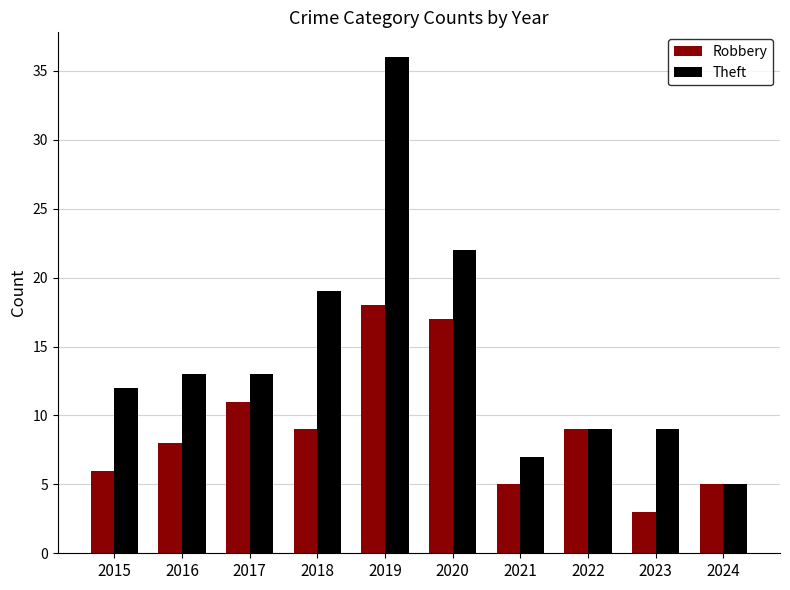

Which series has the widest spread of values?

Theft